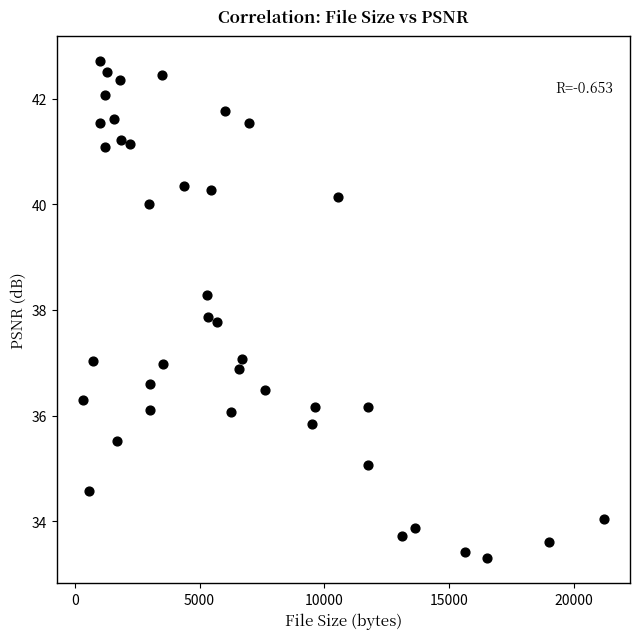

What is the range of X values (max minus min)?

20855.0